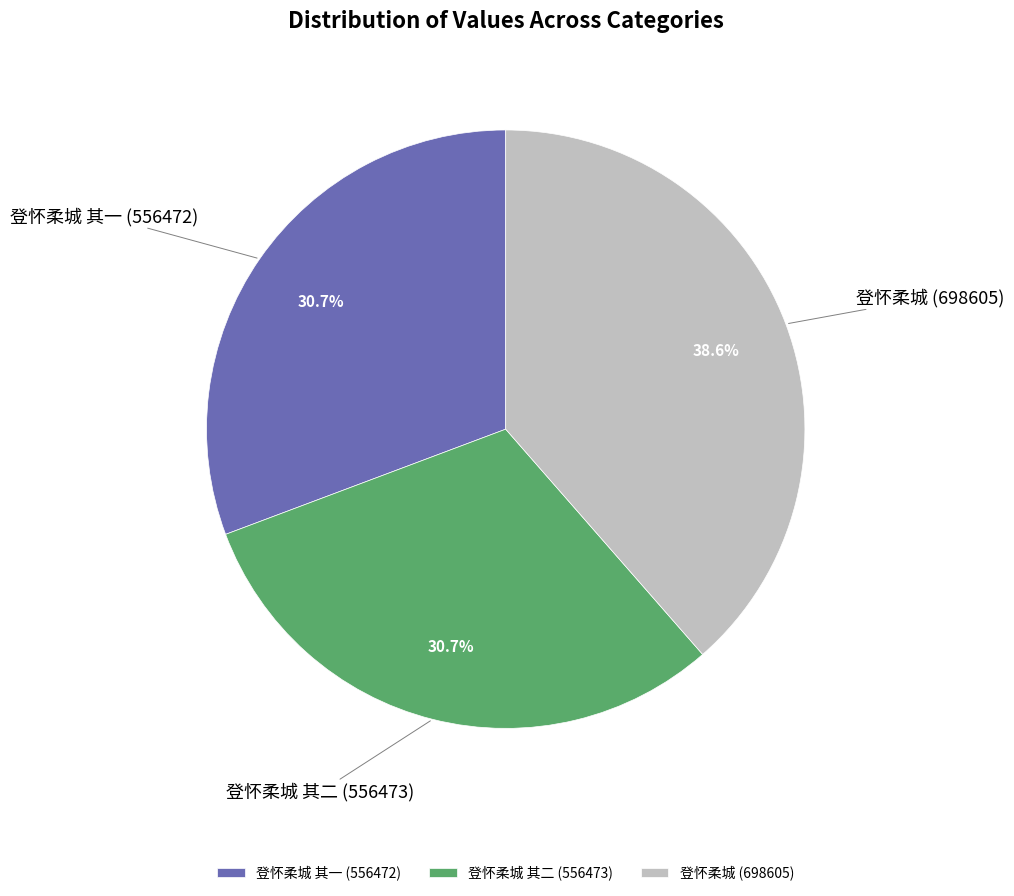

Is there a majority slice in this chart?

No